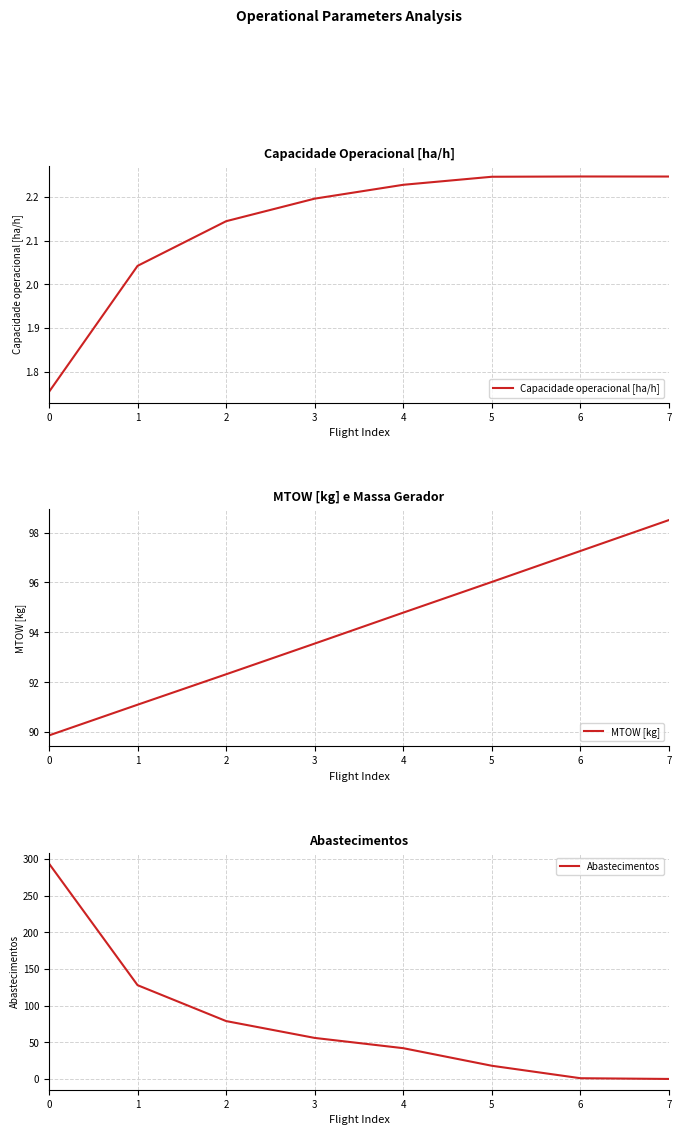

Rank the series by their maximum value, from lowest to highest.

Capacidade operacional [ha/h], MTOW [kg], Abastecimentos